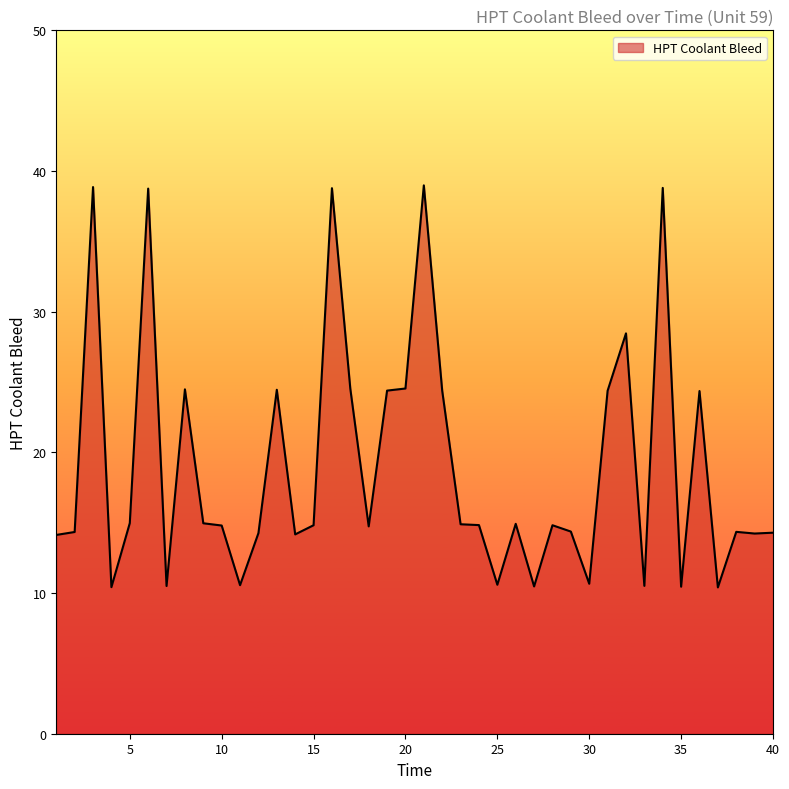

What is the difference between the maximum and minimum values?

28.6